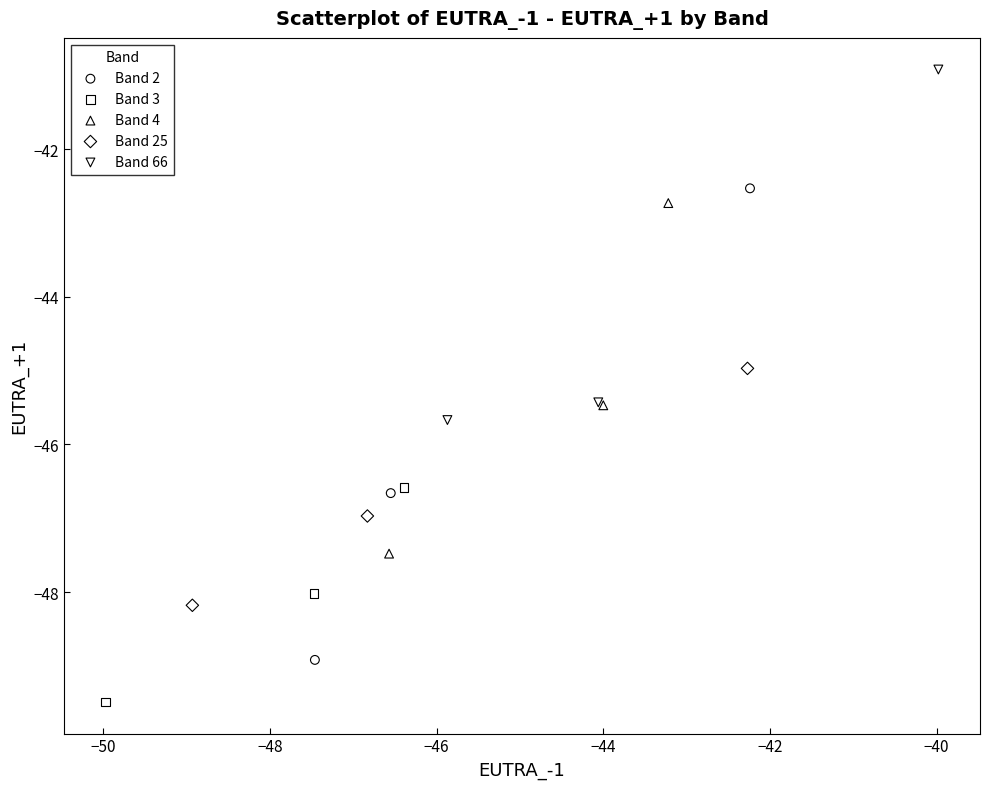

Which series reaches the minimum Y coordinate?

Band 3